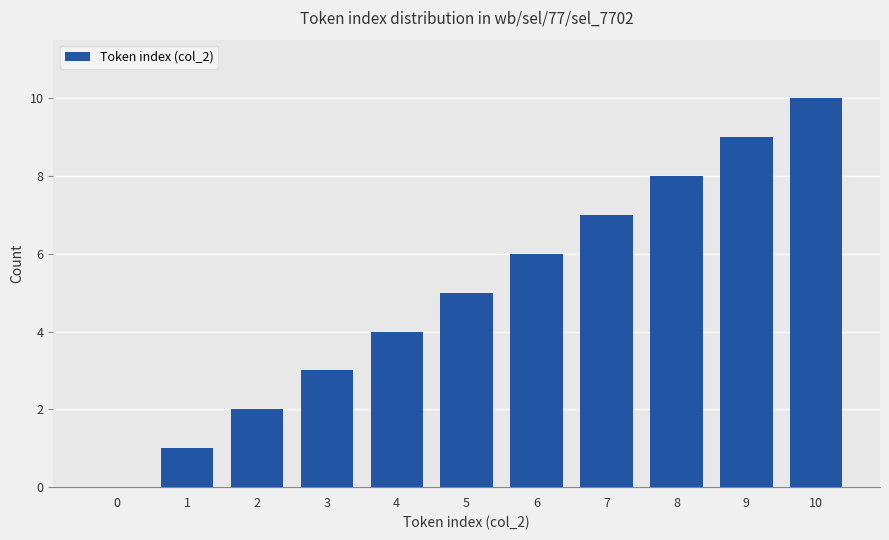

Approximately how many times larger is the value at 2 compared to 10?

0.2